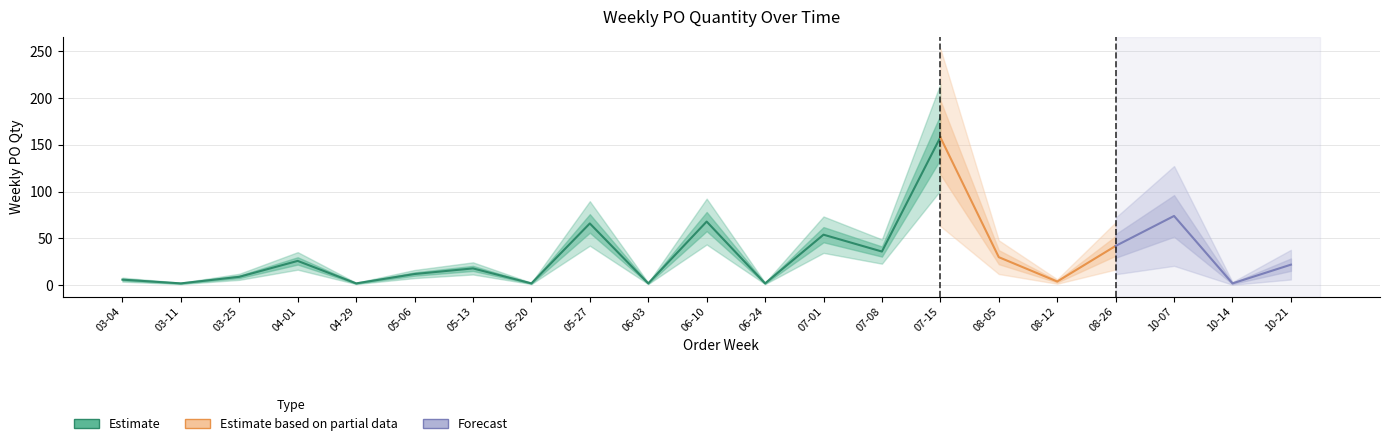

Where is the first local minimum?

2024-03-11